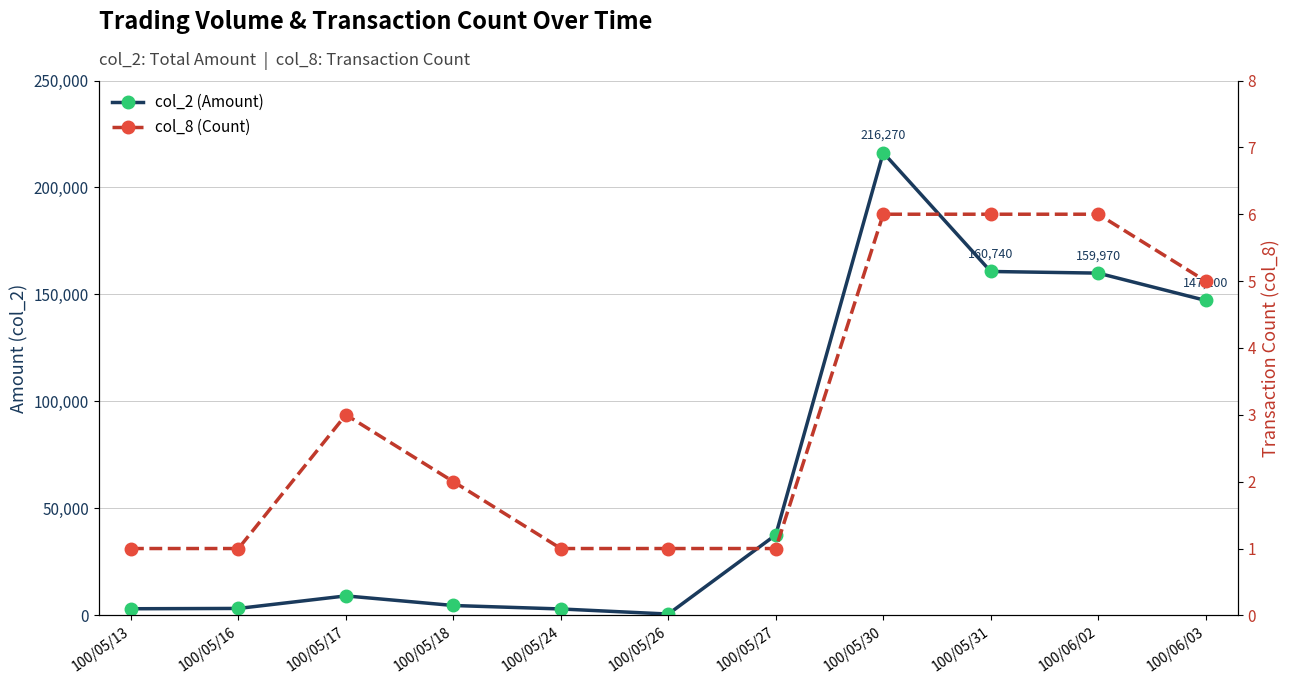

Rank the series by their average value, from lowest to highest.

col_8 (Count), col_2 (Amount)